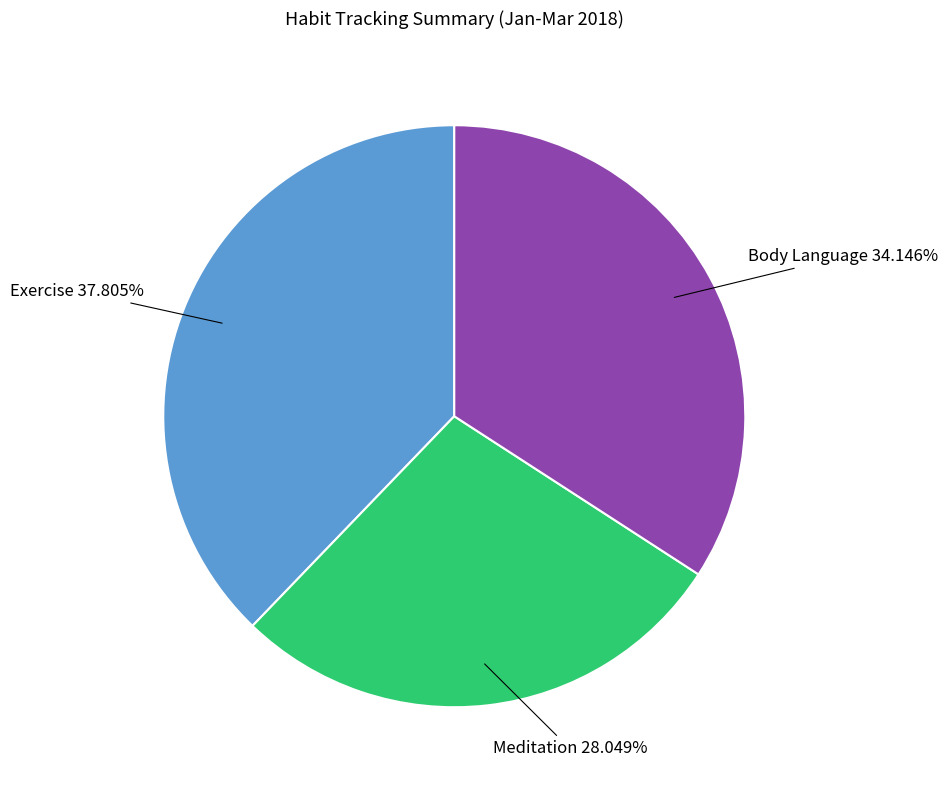

What is the largest slice in the pie chart?

Exercise